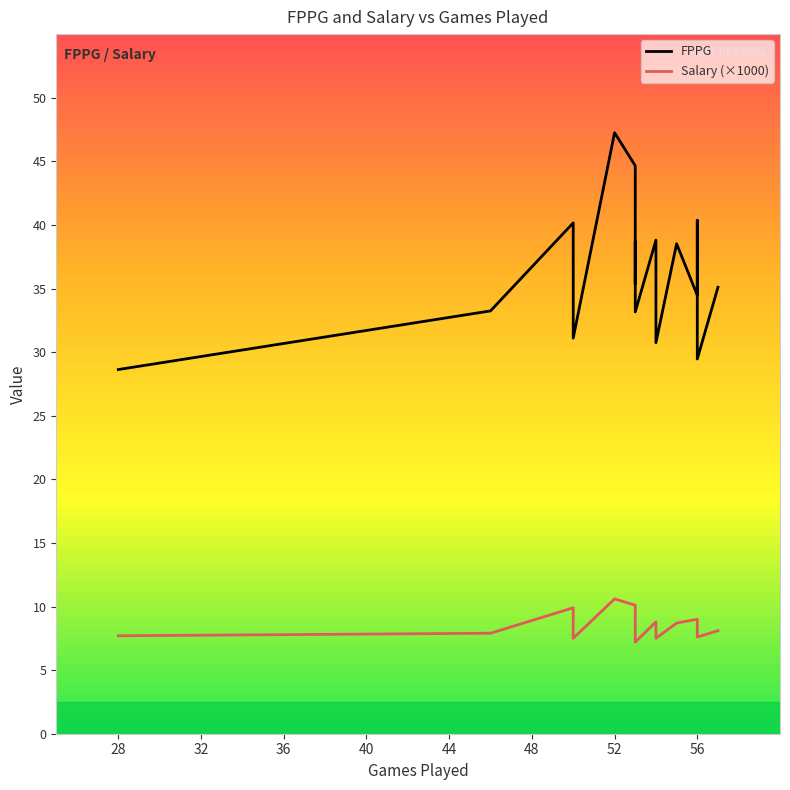

Rank the series by their average value, from lowest to highest.

Salary_scaled, FPPG